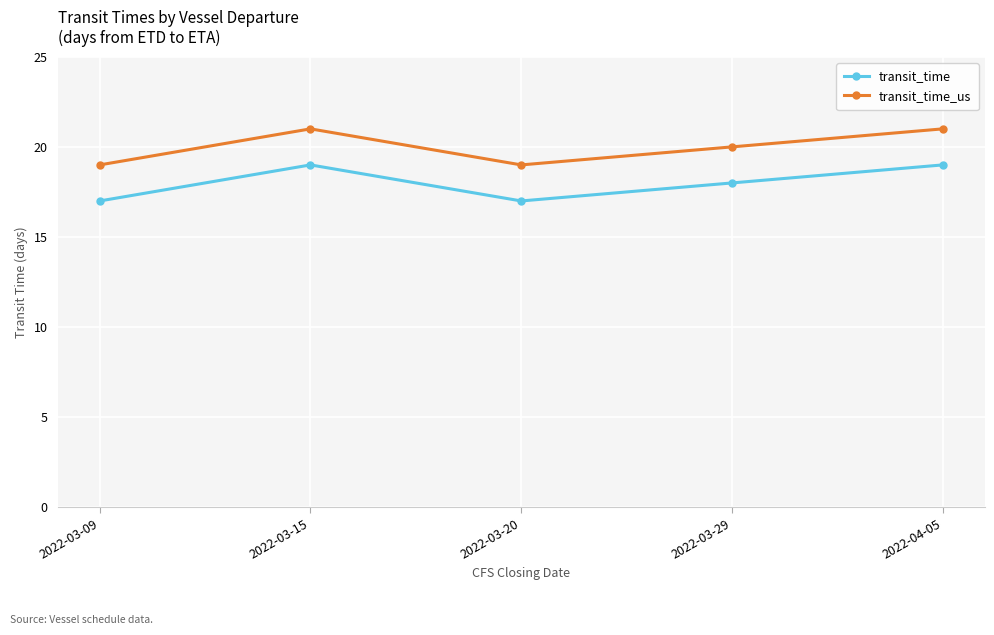

What is the label of the 1st point from the right?

2022-04-05